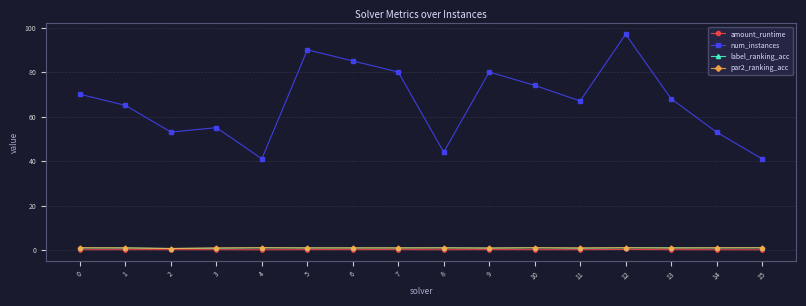

Count the number of data series in this chart.

4